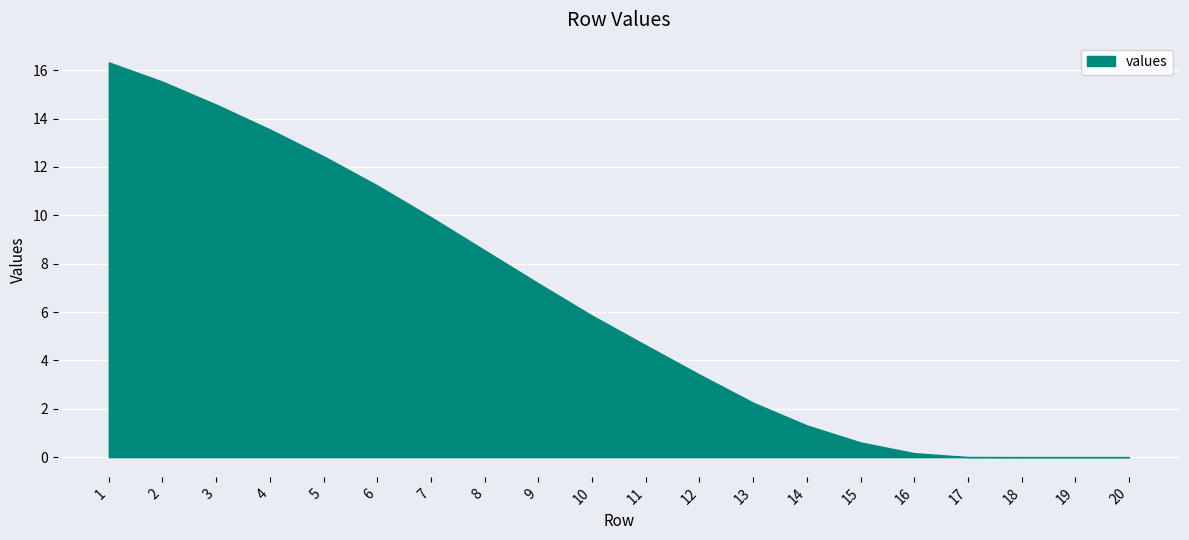

How many values are below 5?

10